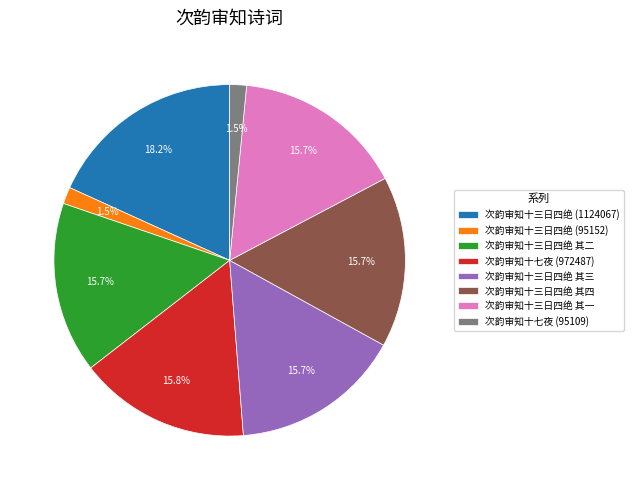

To the nearest percent, what percentage of the pie is 次韵审知十三日四绝 其四?

16%